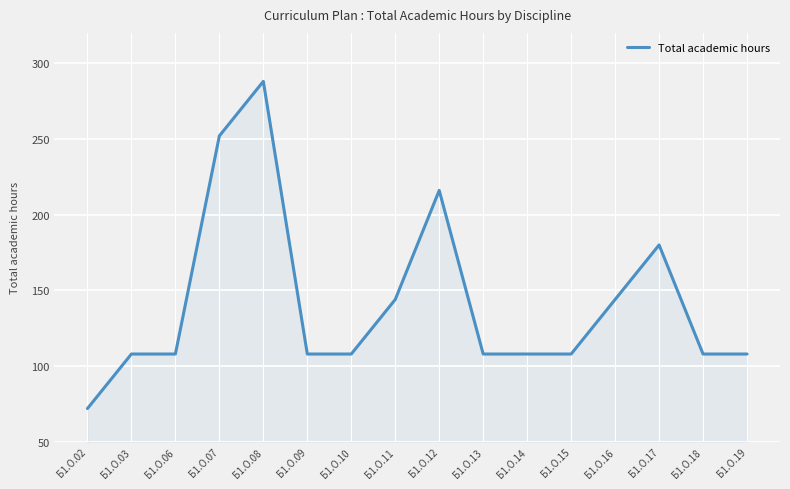

How many values are between 108 and 180?

12